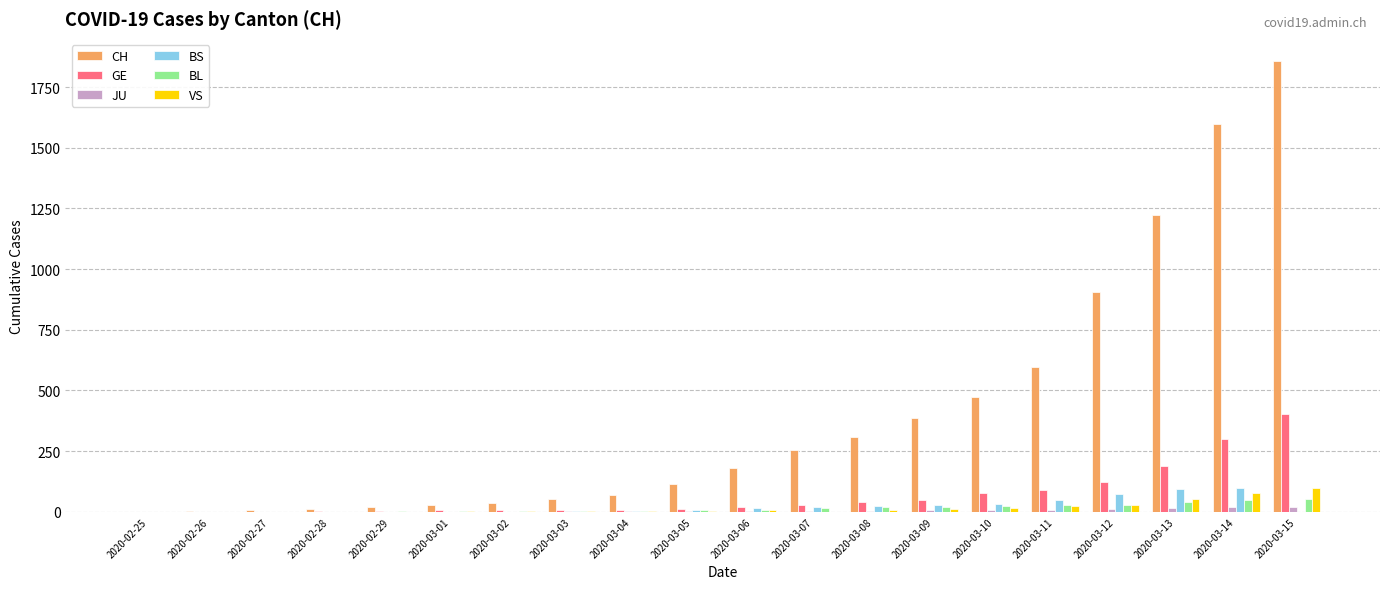

The value of CH at 2020-03-10 is 473. True or false?

True